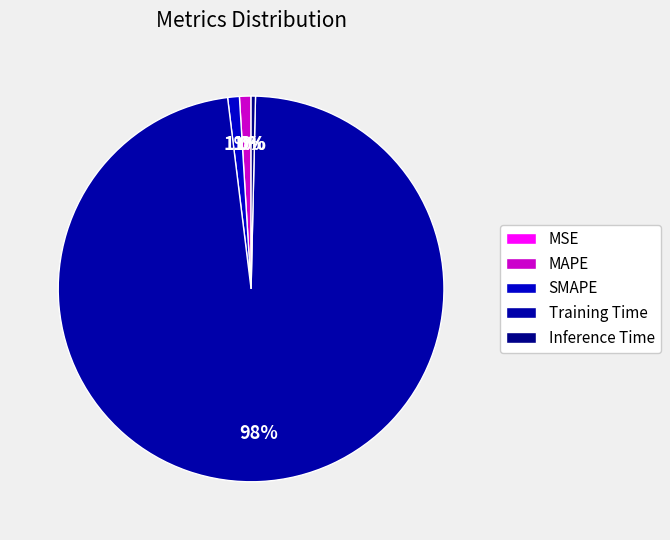

What is the majority slice?

Training Time